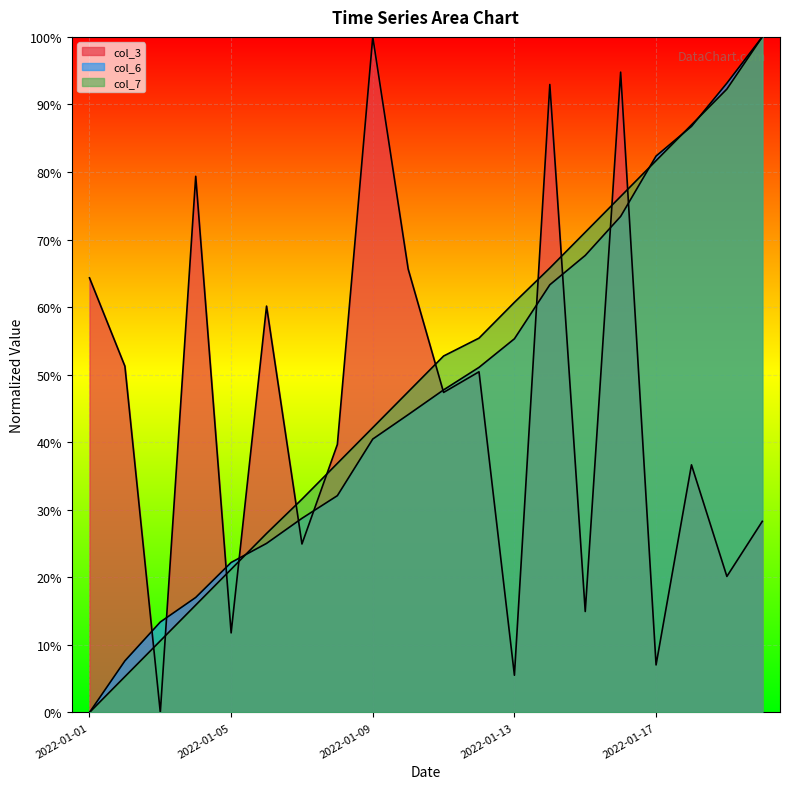

Reading left to right, what are all the values shown in this chart?

col_3: 2022-01-01=64.3	2022-01-02=51.3	2022-01-03=0.0	2022-01-04=79.4	2022-01-05=11.8	2022-01-06=60.2	2022-01-07=24.9	2022-01-08=39.7	2022-01-09=100.0	2022-01-10=65.6	2022-01-11=47.4	2022-01-12=50.4	2022-01-13=5.5	2022-01-14=93.0	2022-01-15=14.9	2022-01-16=94.8	2022-01-17=7.0	2022-01-18=36.7	2022-01-19=20.1	2022-01-20=28.3
col_6: 2022-01-01=0.0	2022-01-02=7.6	2022-01-03=13.4	2022-01-04=17.0	2022-01-05=22.2	2022-01-06=25.0	2022-01-07=28.7	2022-01-08=32.1	2022-01-09=40.5	2022-01-10=44.1	2022-01-11=47.7	2022-01-12=51.1	2022-01-13=55.3	2022-01-14=63.3	2022-01-15=67.6	2022-01-16=73.4	2022-01-17=82.4	2022-01-18=86.8	2022-01-19=93.2	2022-01-20=100.0
col_7: 2022-01-01=0.0	2022-01-02=5.3	2022-01-03=10.6	2022-01-04=15.9	2022-01-05=21.2	2022-01-06=26.5	2022-01-07=31.6	2022-01-08=36.9	2022-01-09=42.2	2022-01-10=47.5	2022-01-11=52.8	2022-01-12=55.4	2022-01-13=60.7	2022-01-14=65.8	2022-01-15=71.1	2022-01-16=76.4	2022-01-17=81.7	2022-01-18=87.0	2022-01-19=92.3	2022-01-20=100.0